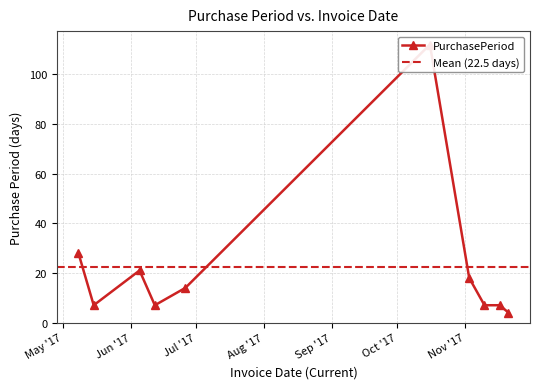

Reading left to right, extract all data points from this chart.

28	7	21	7	14	112	18	7	7	4